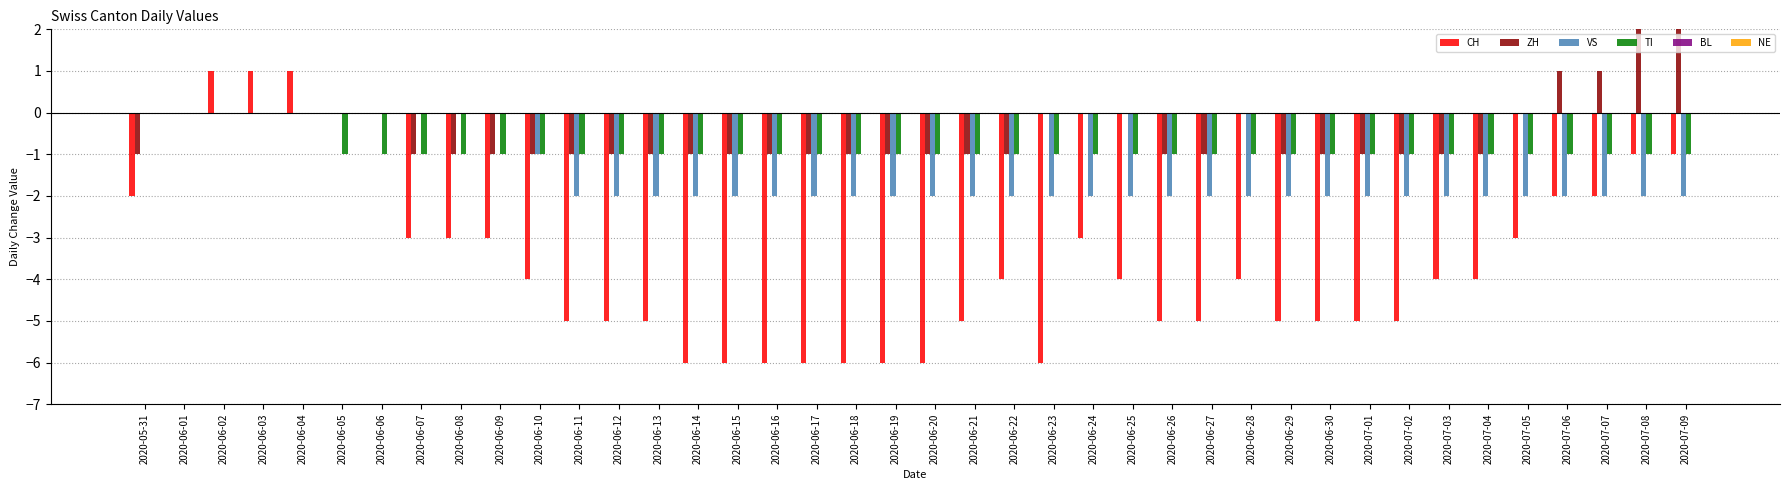

The TI series shows -1 at 2020-07-05. True or false?

True